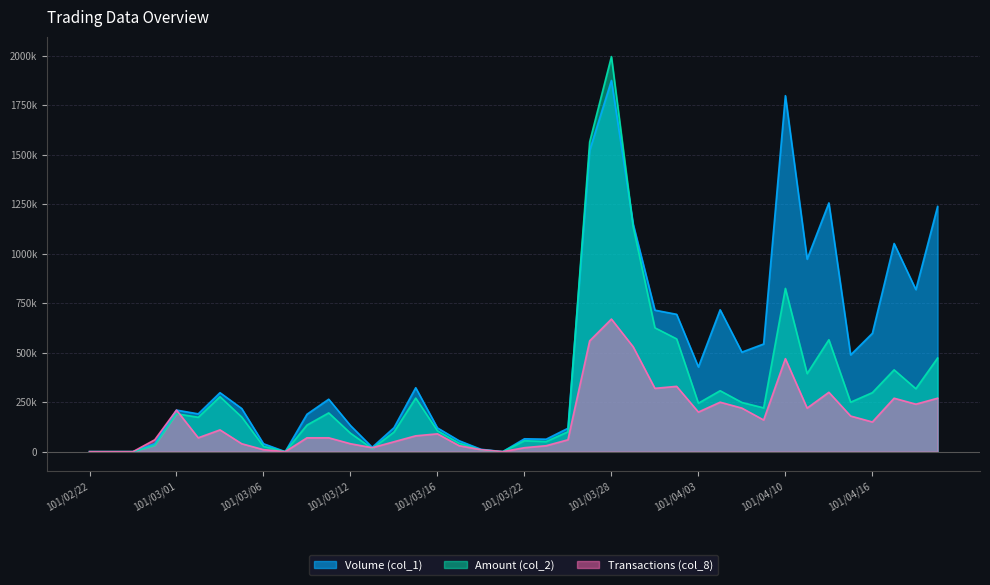

Rank the categories by Transactions (col_8) value from lowest to highest.

101/02/22, 101/02/23, 101/02/24, 101/03/07, 101/03/21, 101/03/06, 101/03/20, 101/03/13, 101/03/22, 101/03/19, 101/03/23, 101/03/05, 101/03/12, 101/03/14, 101/02/29, 101/03/26, 101/03/02, 101/03/08, 101/03/09, 101/03/15, 101/03/16, 101/03/03, 101/04/16, 101/04/09, 101/04/13, 101/04/03, 101/03/01, 101/04/06, 101/04/11, 101/04/18, 101/04/05, 101/04/17, 101/04/19, 101/04/12, 101/03/30, 101/04/02, 101/04/10, 101/03/29, 101/03/27, 101/03/28